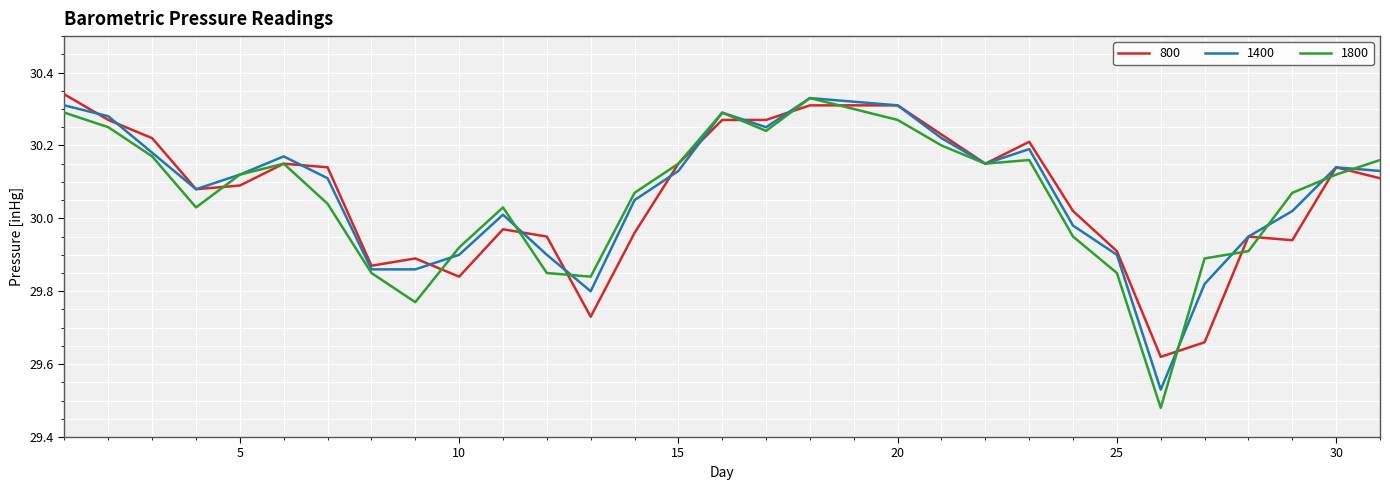

Which series has the widest spread of values?

1800